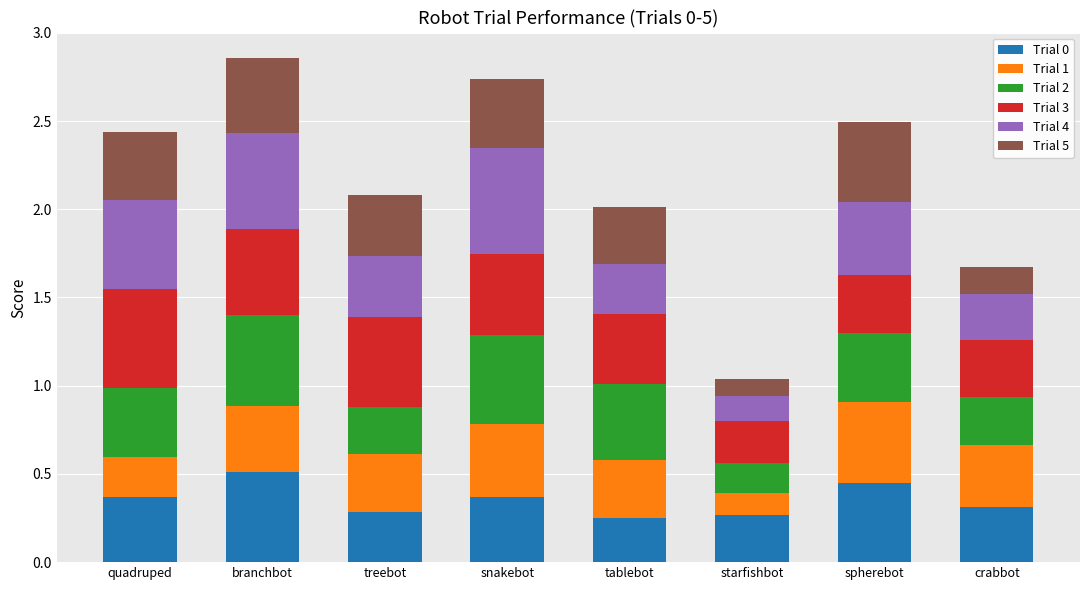

What is the label of the 7th bar from the right?

branchbot